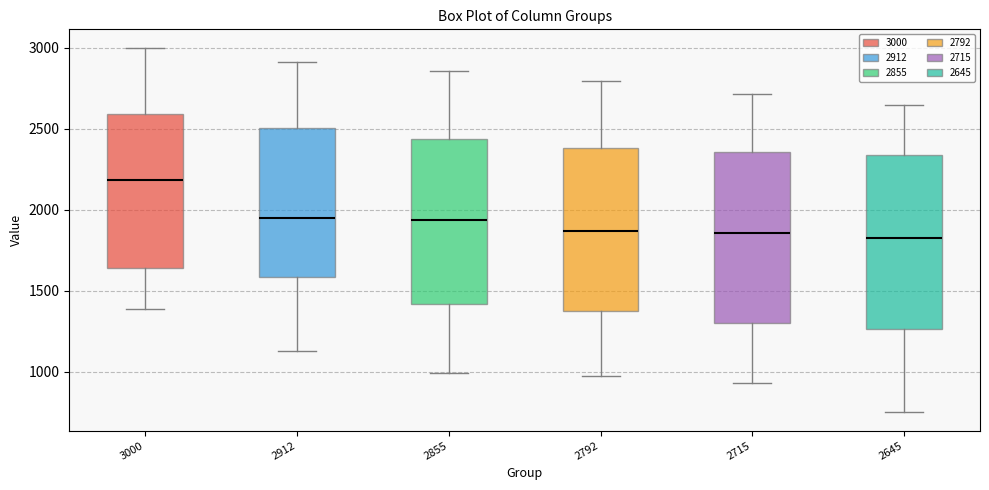

Reading left to right, transcribe this box plot: for each box, give where its median line is, the range the box spans, and where its two whiskers end, as read against the y-axis. The values are not printed on the chart, so give them approximately, as read against the axis.

3000: median 2200, box 1650 to 2600, whiskers 1400 to 3000
2912: median 1950, box 1600 to 2500, whiskers 1150 to 2900
2855: median 1950, box 1400 to 2450, whiskers 1000 to 2850
2792: median 1850, box 1400 to 2400, whiskers 950 to 2800
2715: median 1850, box 1300 to 2350, whiskers 950 to 2700
2645: median 1800, box 1250 to 2350, whiskers 750 to 2650